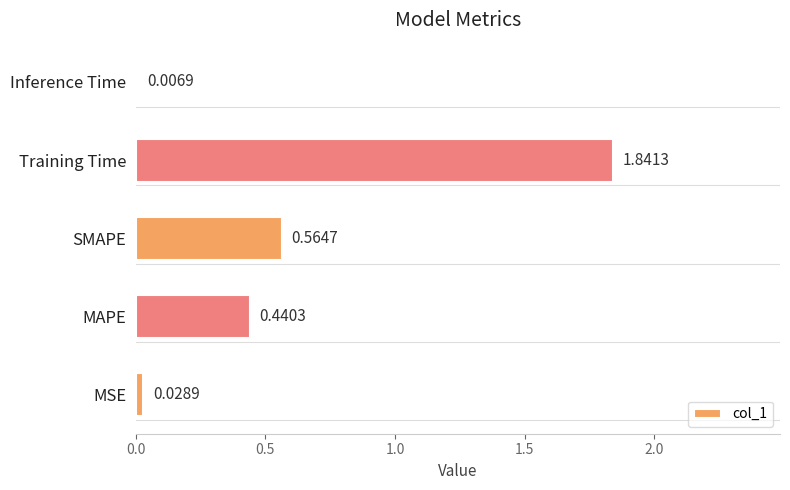

What is the sum of all values?

2.9